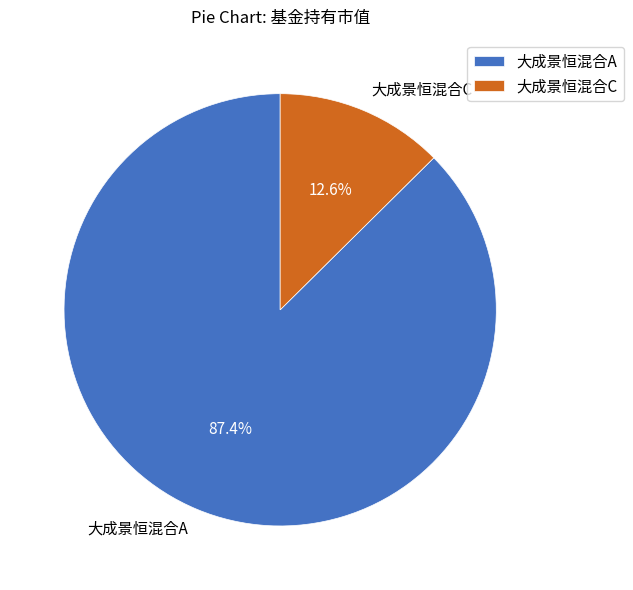

The 大成景恒混合A slice represents 96% of the pie. True or false?

False